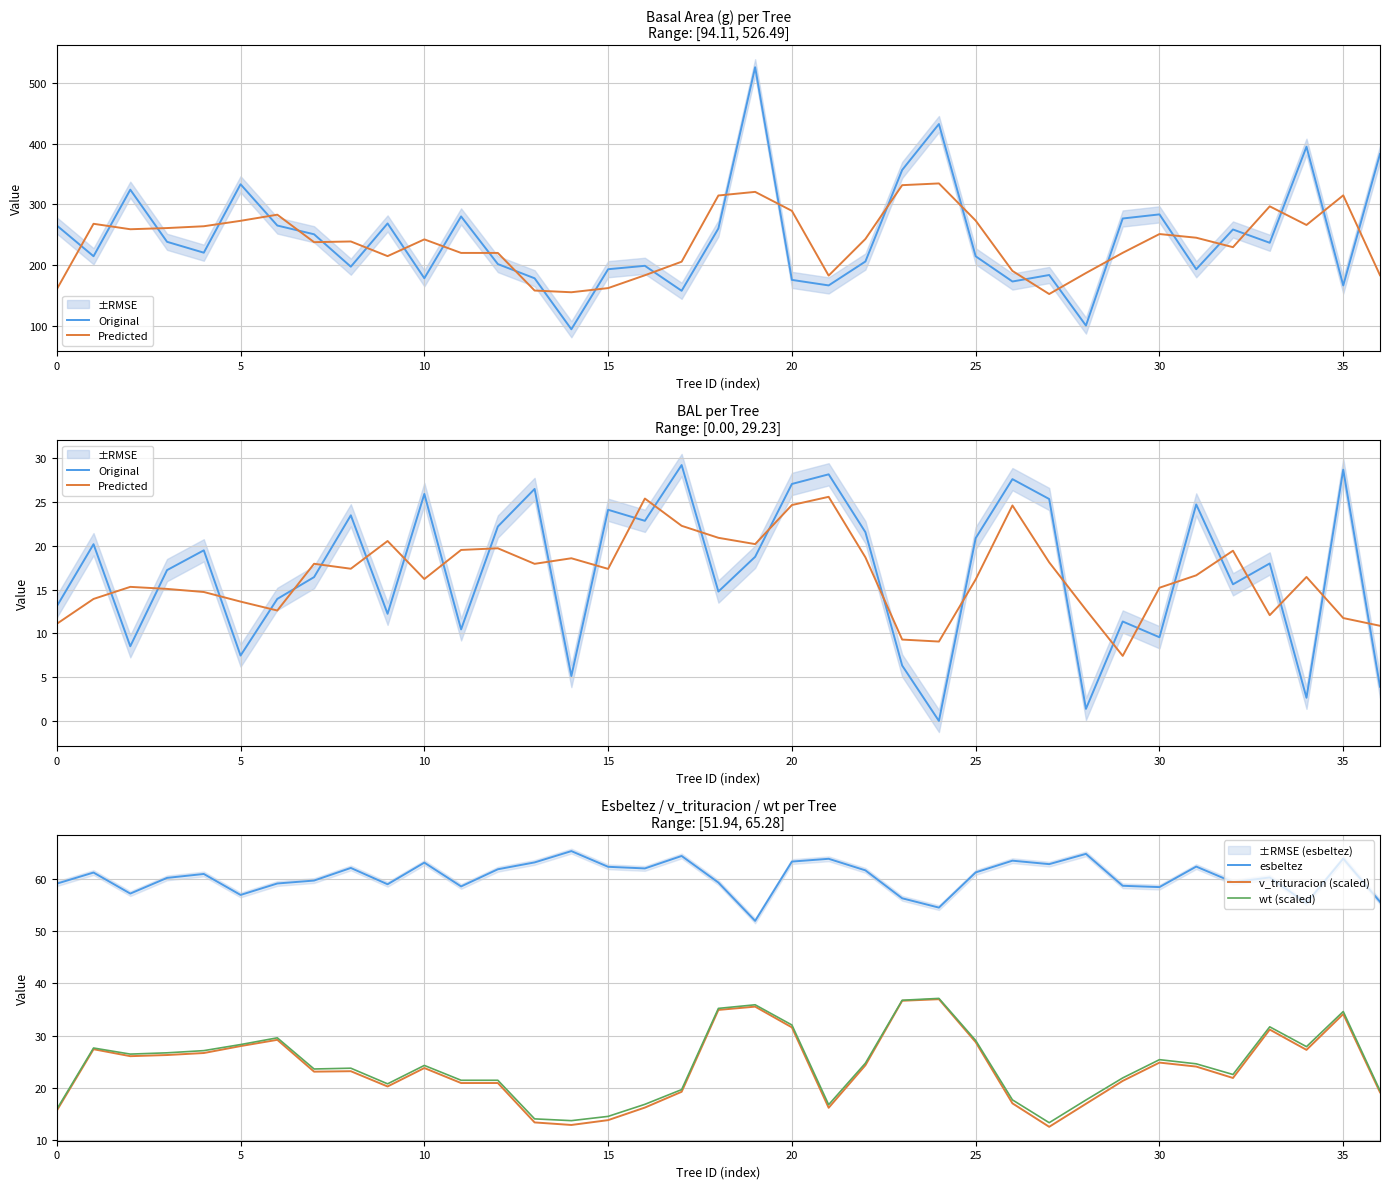

How many data points in esbeltez are above 60?

21